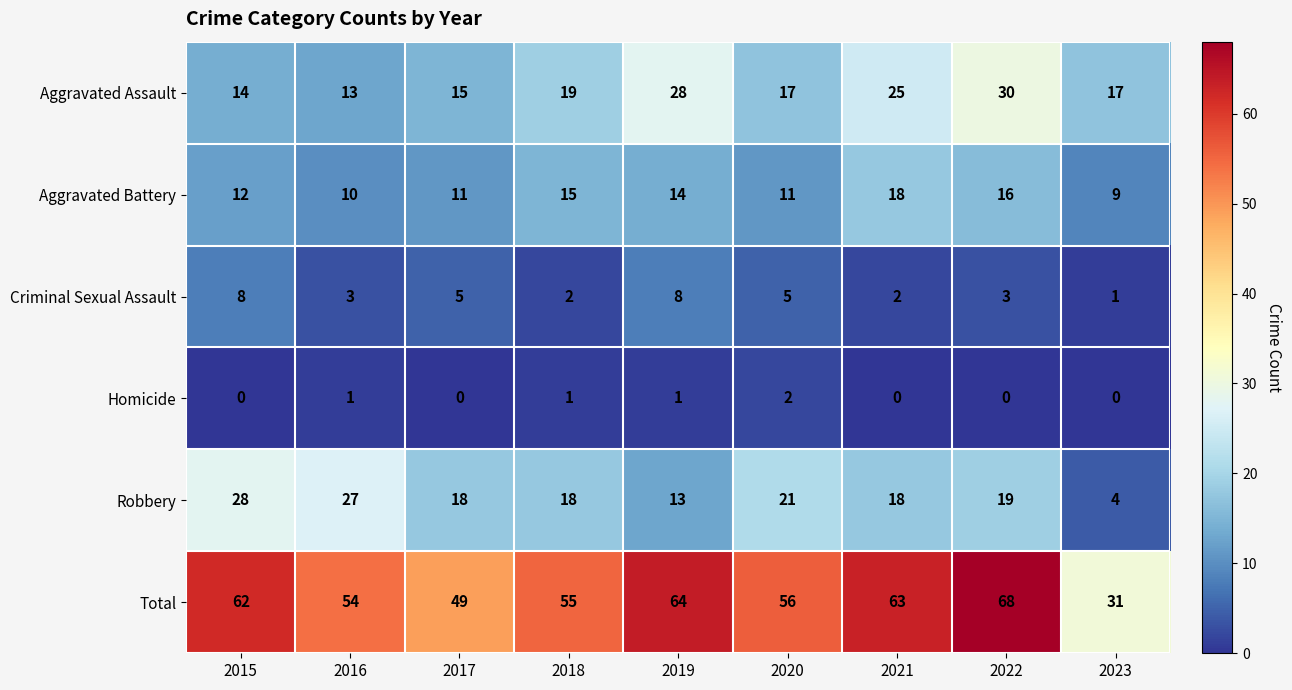

What is the difference between the maximum and minimum values in the Criminal Sexual Assault series?

7